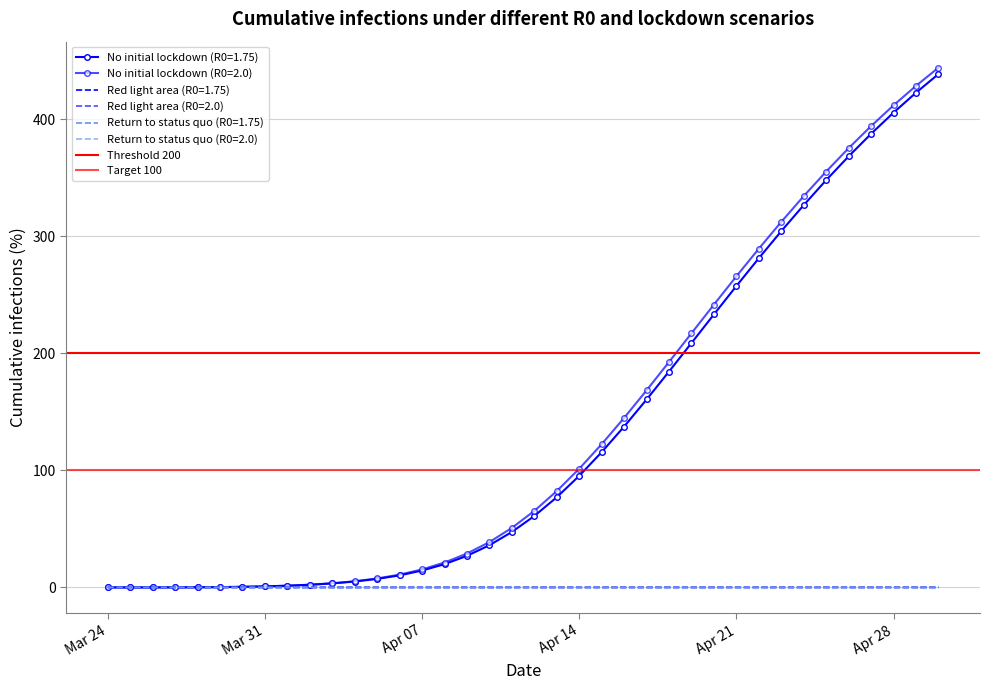

What is the average value of the Threshold 200 series?

200